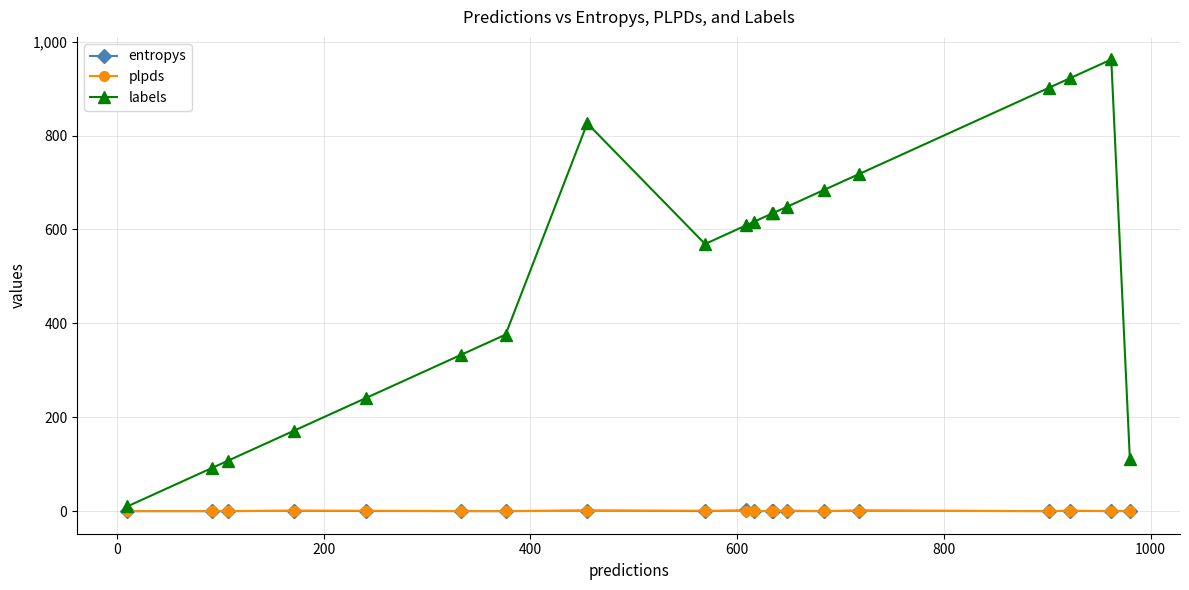

Which series has the widest spread of values?

labels